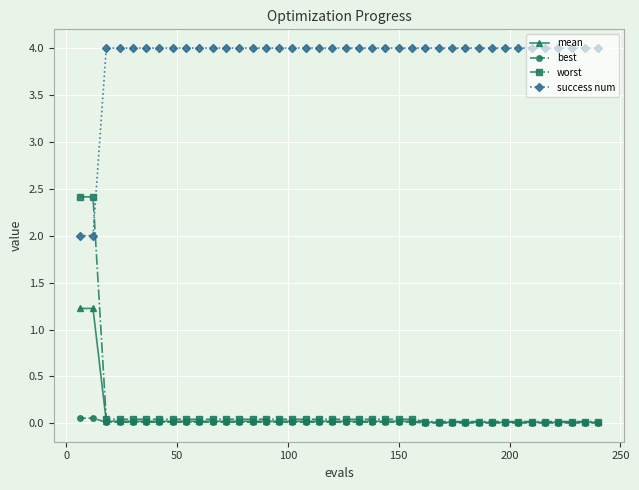

What are all the series names shown in the legend?

mean, best, worst, success num